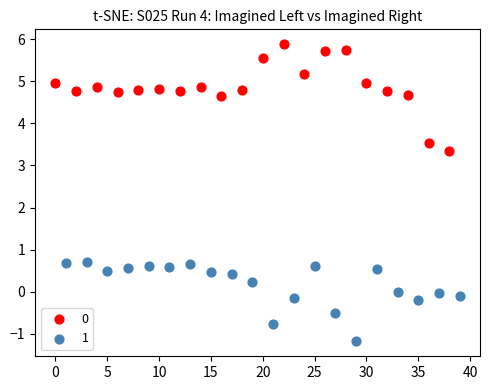

Which series reaches the minimum Y coordinate?

1